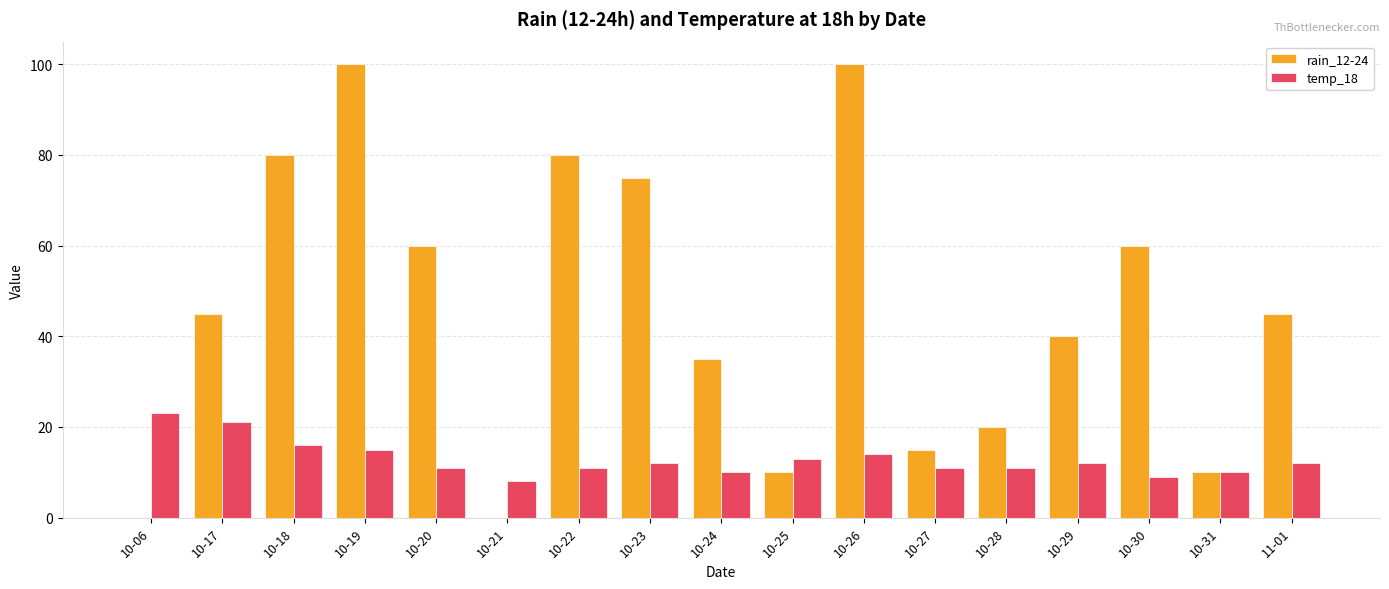

At which label does temp_18 reach its peak?

10-06